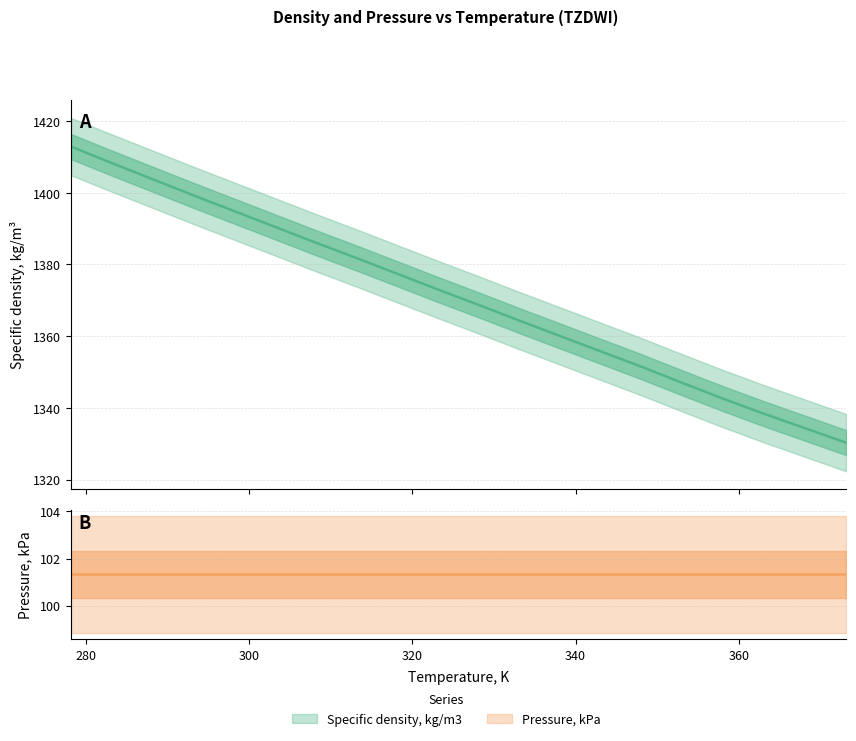

How many data points are above 1373?

9